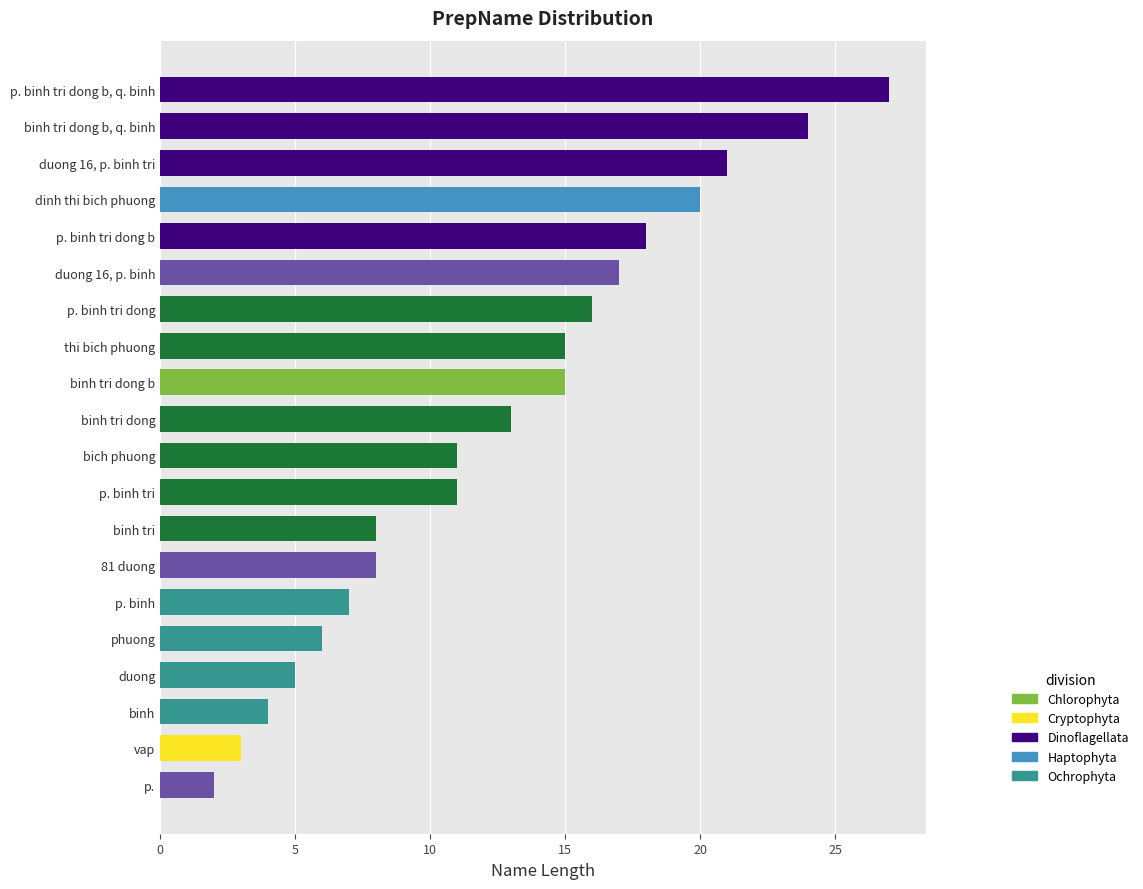

The chart shows a value of 17 at duong 16, p. binh. True or false?

True